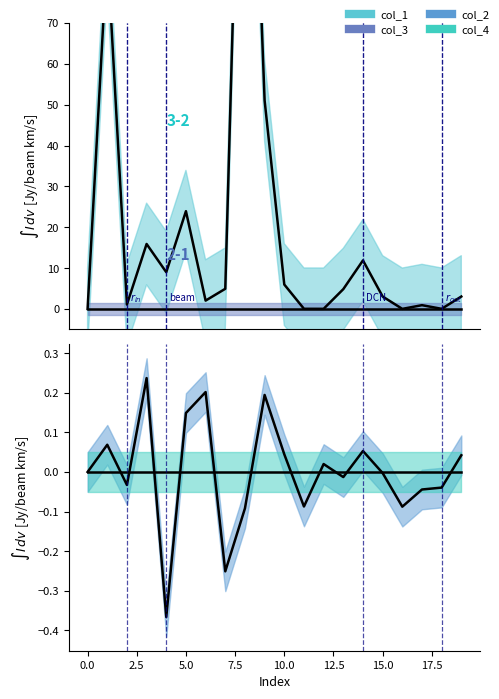

Is this an area chart (filled region under the line)?

No